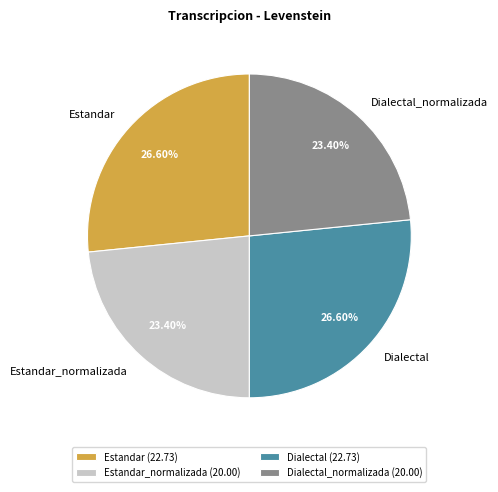

Is there a majority slice in this chart?

No